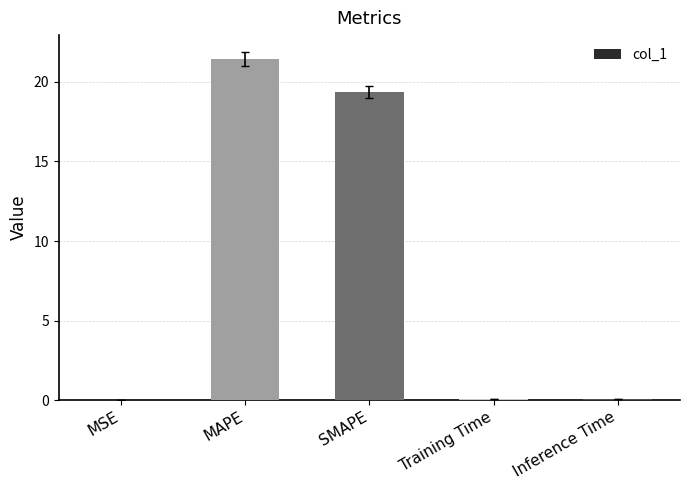

Between SMAPE and Inference Time, which is larger?

SMAPE